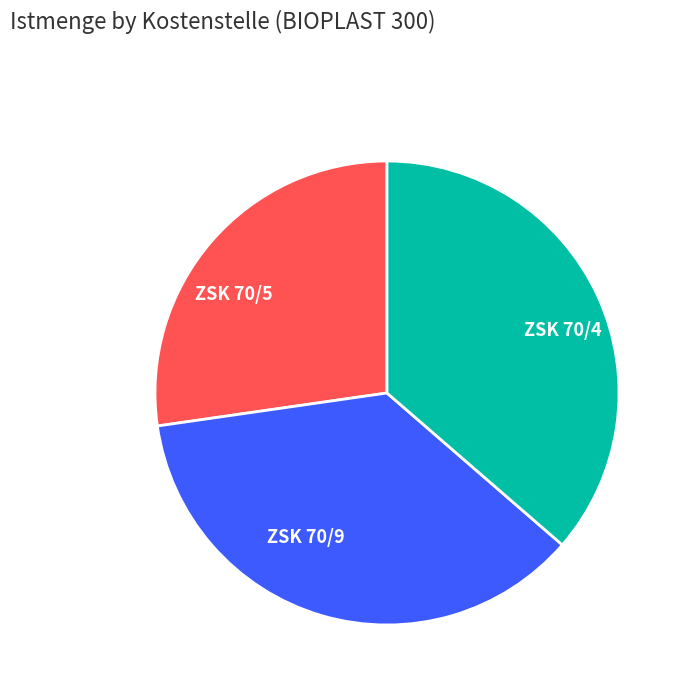

How many slices are in this pie chart?

3